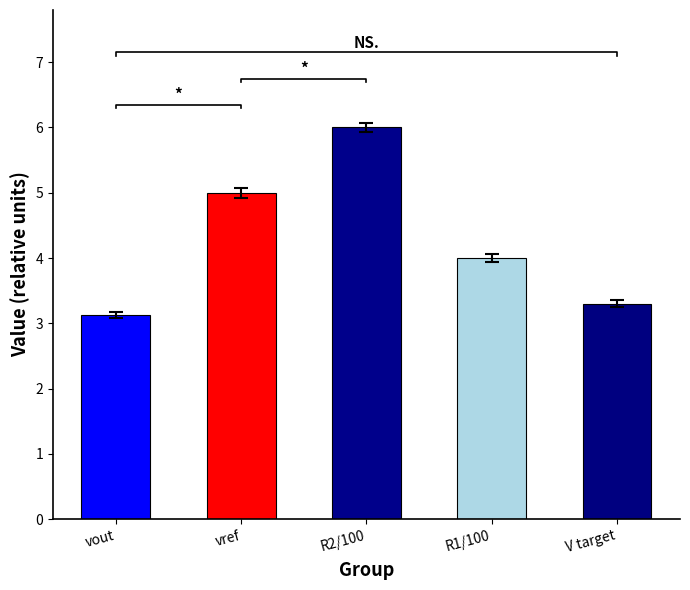

Reading left to right, what are all the values shown in this chart?

3.1	5.0	6.0	4.0	3.3